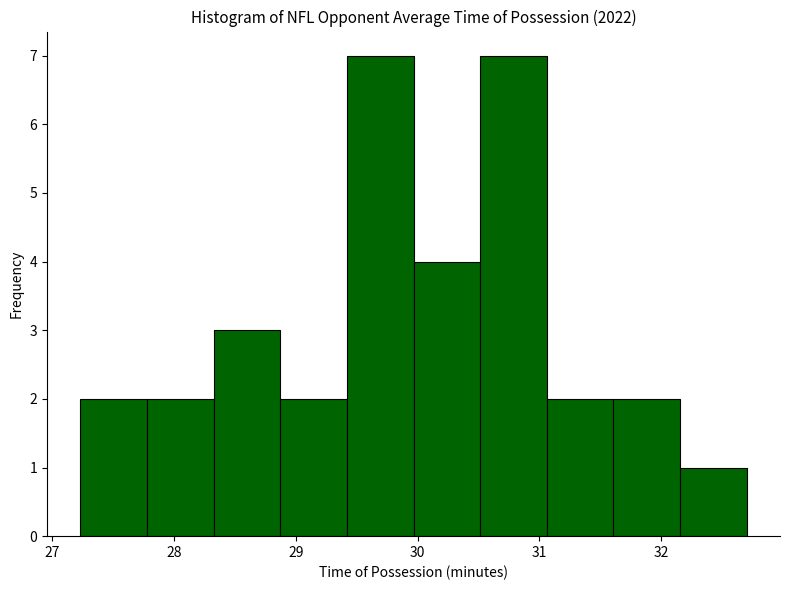

Reading left to right, transcribe this chart: for each bar, give the range it covers on the x-axis and its height. Neither the bar edges nor the heights are printed on the chart, so give them approximately, as read against the axes.

27.2 to 27.8: 2
27.8 to 28.3: 2
28.3 to 28.9: 3
28.9 to 29.4: 2
29.4 to 30.0: 7
30.0 to 30.5: 4
30.5 to 31.1: 7
31.1 to 31.6: 2
31.6 to 32.2: 2
32.2 to 32.7: 1